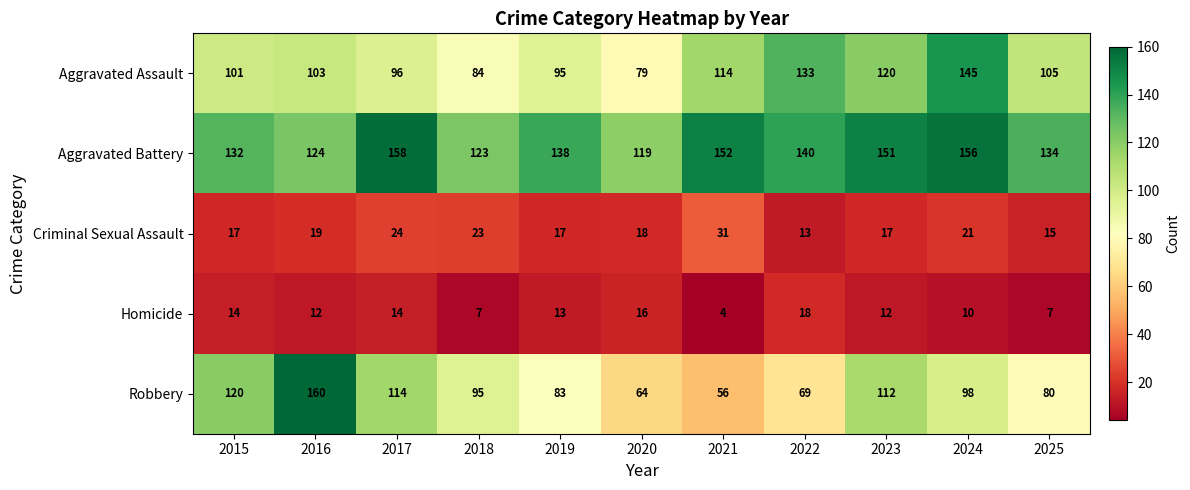

Where does the Homicide series first go above 12?

2015